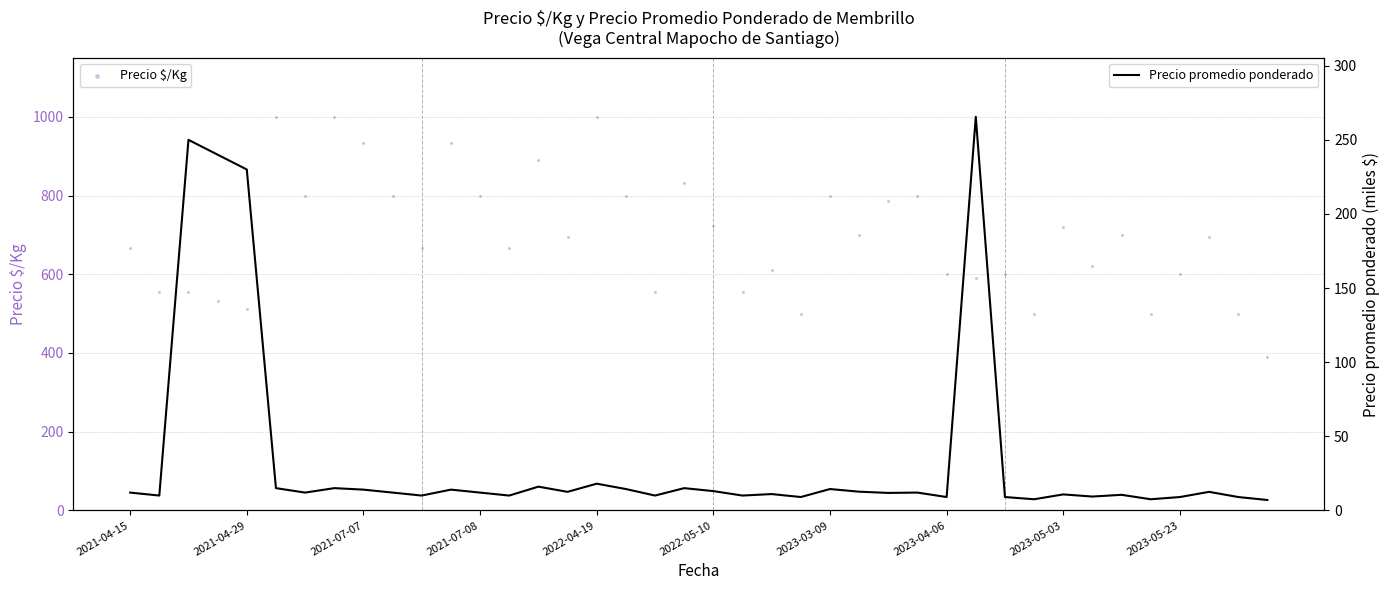

Which series reaches the maximum Y coordinate?

Precio $/Kg